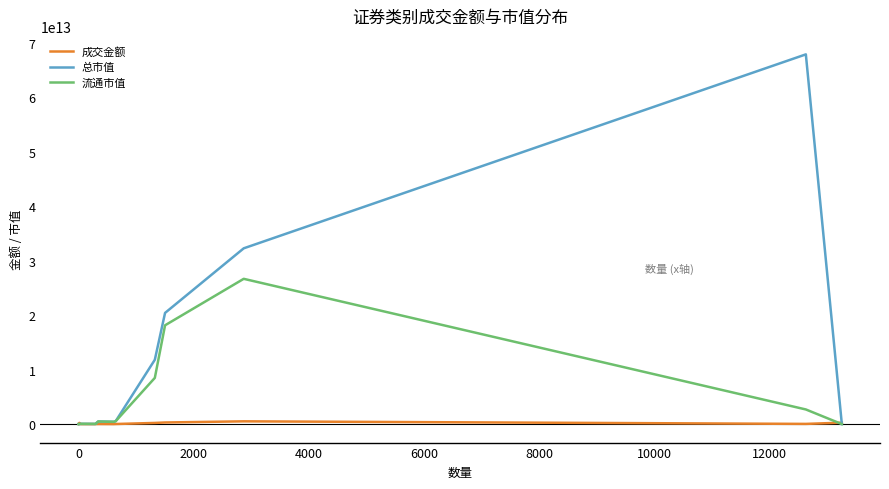

Rank the series by their average value, from highest to lowest.

总市值, 流通市值, 成交金额